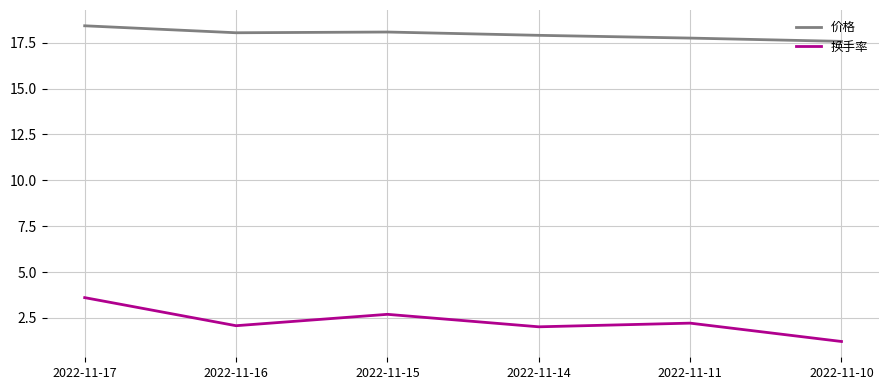

What is the total value across all series at 2022-11-10?

18.8